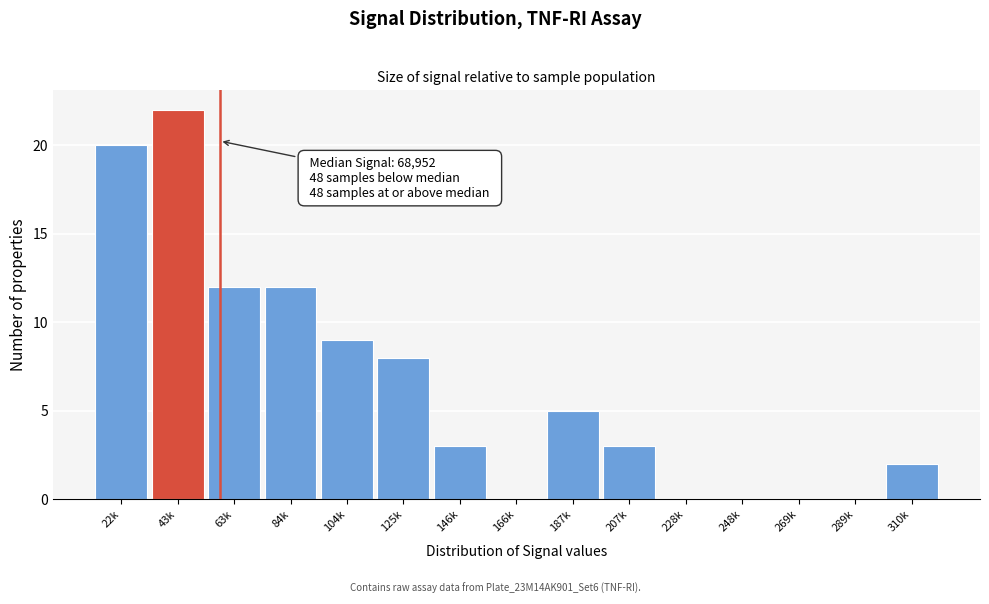

Reading left to right, transcribe all the data shown in this chart.

22k=20	43k=22	63k=12	84k=12	104k=9	125k=8	146k=3	166k=0	187k=5	207k=3	228k=0	248k=0	269k=0	289k=0	310k=2